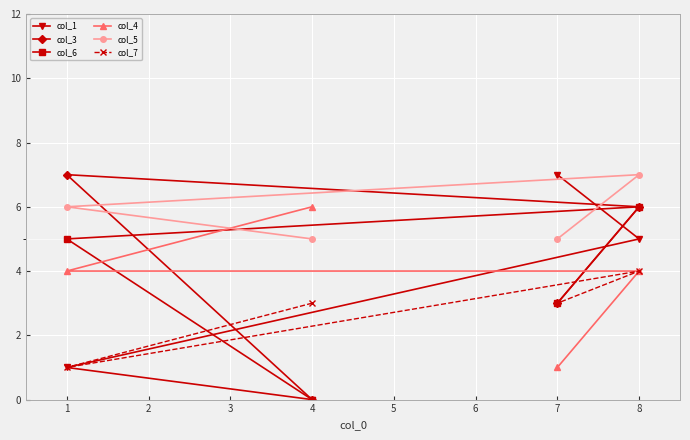

How many data points does each series have?

4